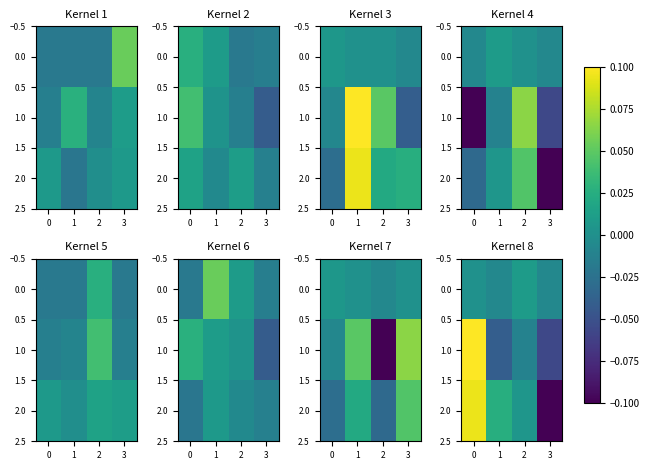

What is the greatest value displayed?

0.1